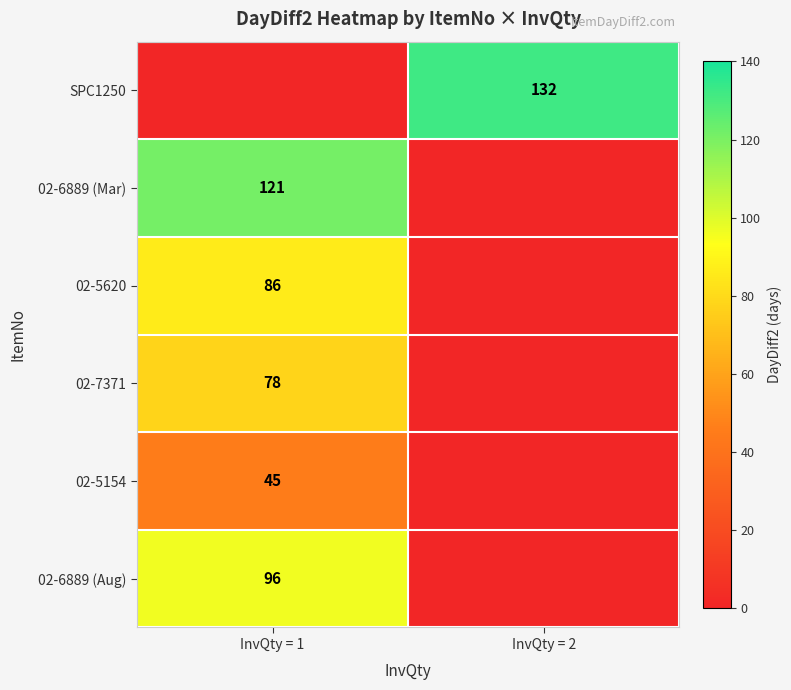

The value of 02-6889 (Mar) at InvQty = 1 is 218. True or false?

False